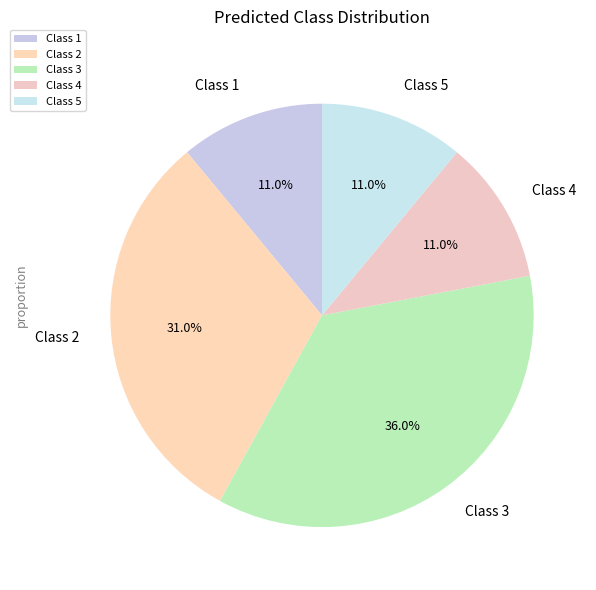

To the nearest percent, what percentage of the pie is Class 3?

36%